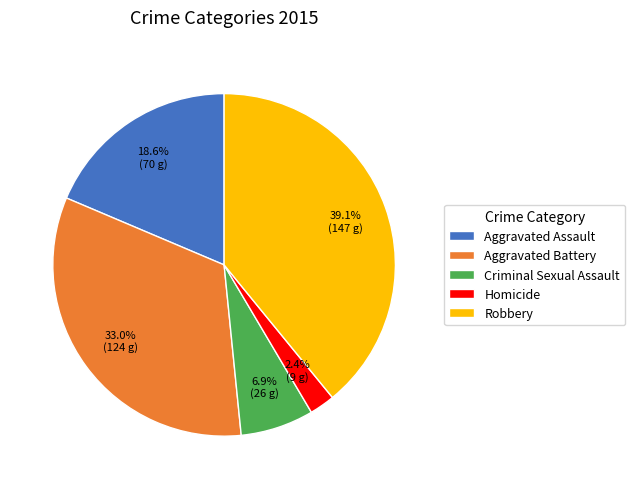

Between Robbery and Criminal Sexual Assault, which is larger?

Robbery